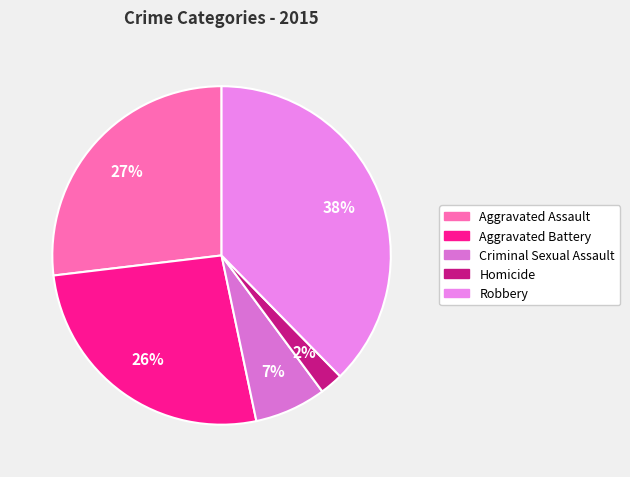

Between Aggravated Assault and Criminal Sexual Assault, which is larger?

Aggravated Assault